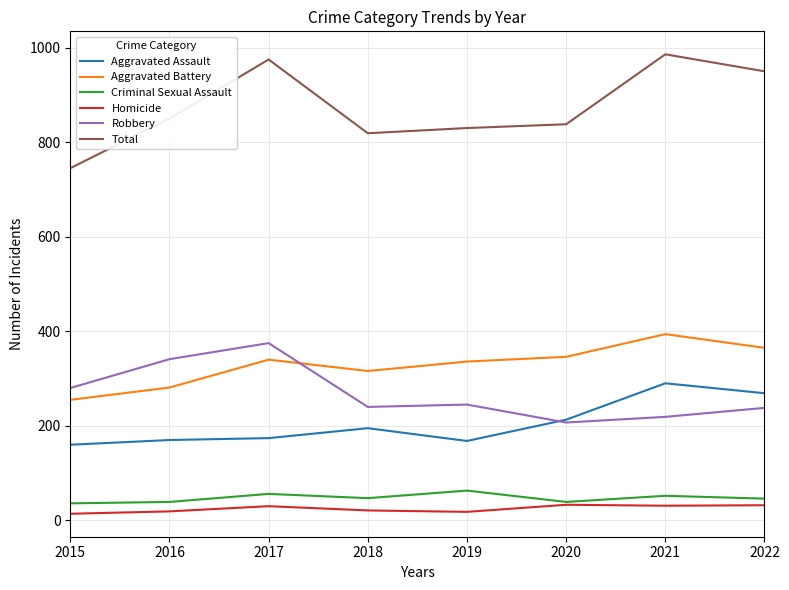

At 2022, list the series in order from smallest to largest.

Homicide, Criminal Sexual Assault, Robbery, Aggravated Assault, Aggravated Battery, Total